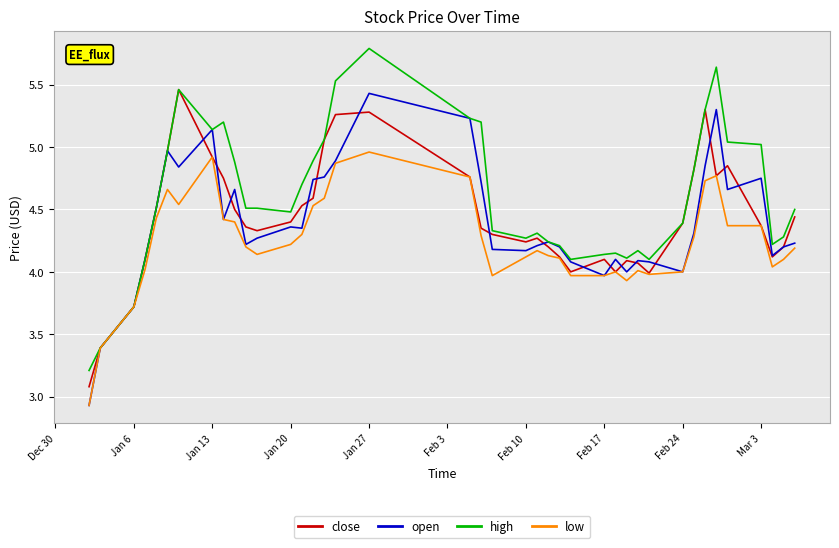

Which series has the largest total across all categories?

high